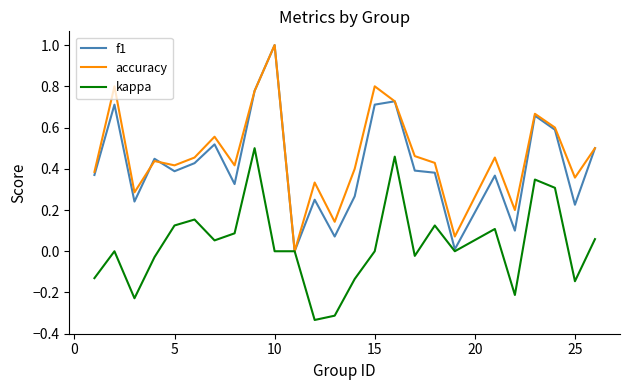

What is the maximum value shown in the chart?

1.0